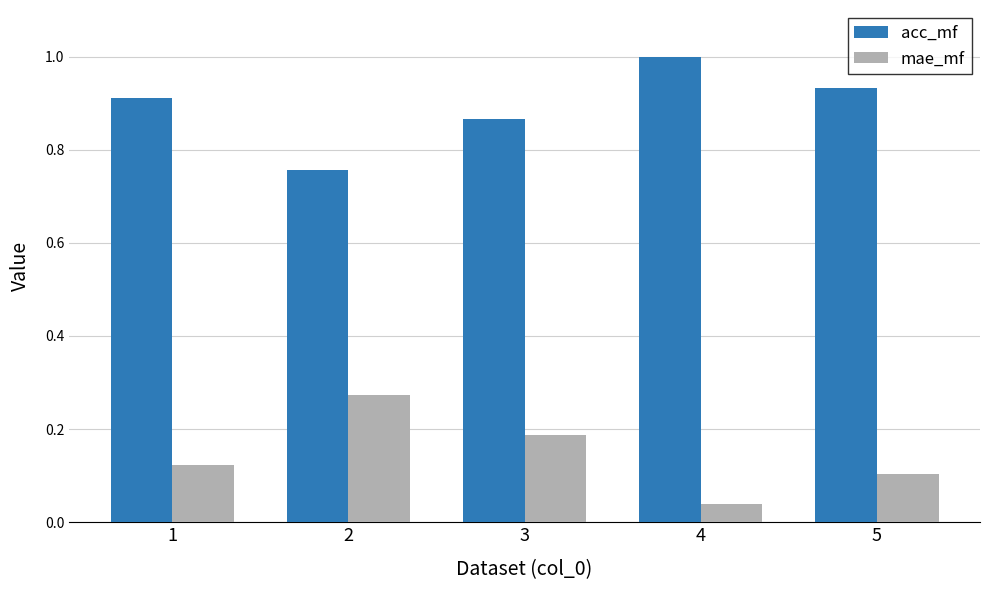

How many bars are there in each group?

2